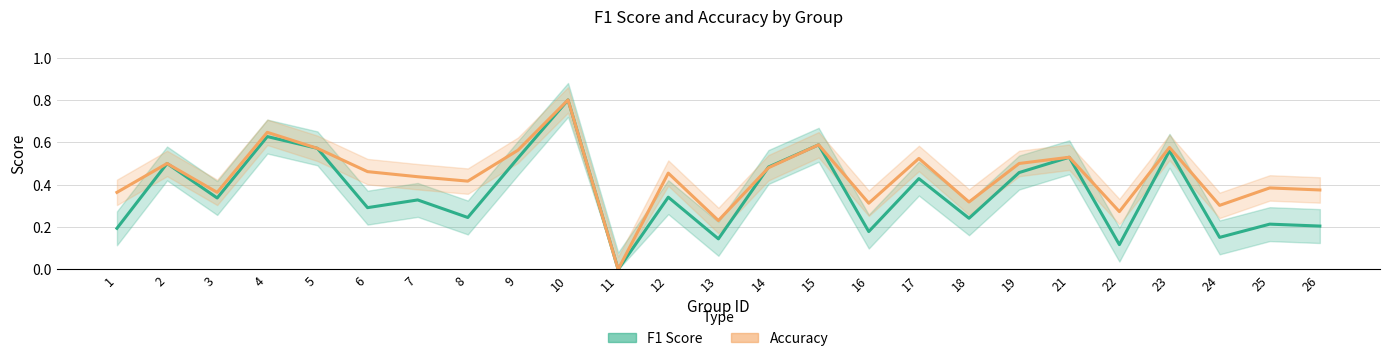

What is the value of the F1 Score point at the 1st from the left?

0.2